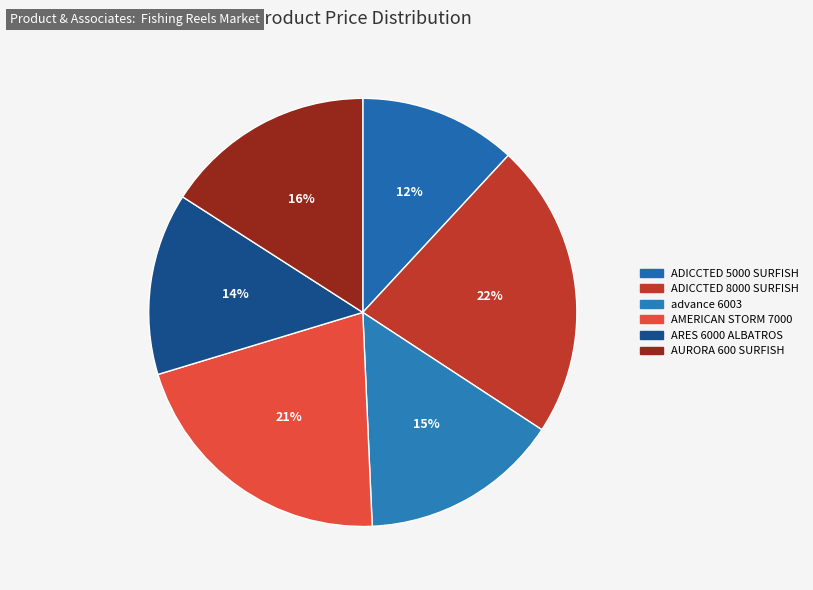

Rank the categories by value from lowest to highest.

ADICCTED 5000 SURFISH, ARES 6000 ALBATROS, advance 6003, AURORA 600 SURFISH, AMERICAN STORM 7000, ADICCTED 8000 SURFISH